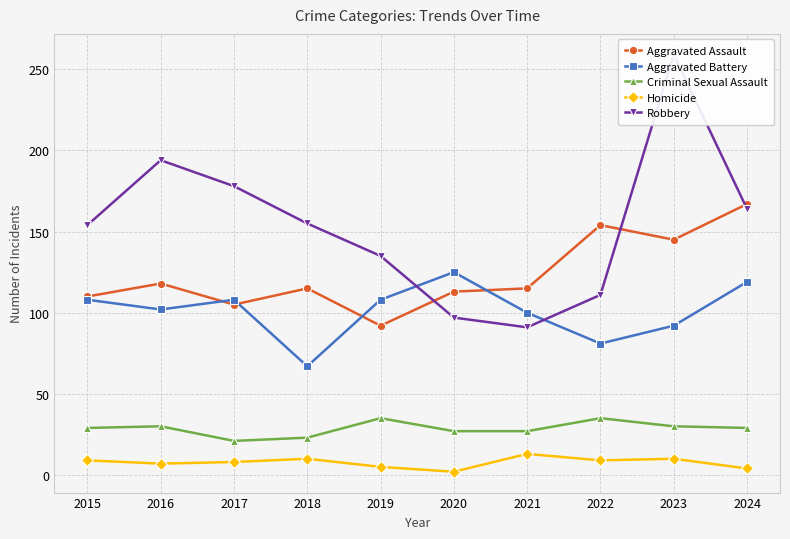

In Criminal Sexual Assault, how many points are lower than both neighbors (excluding endpoints)?

1